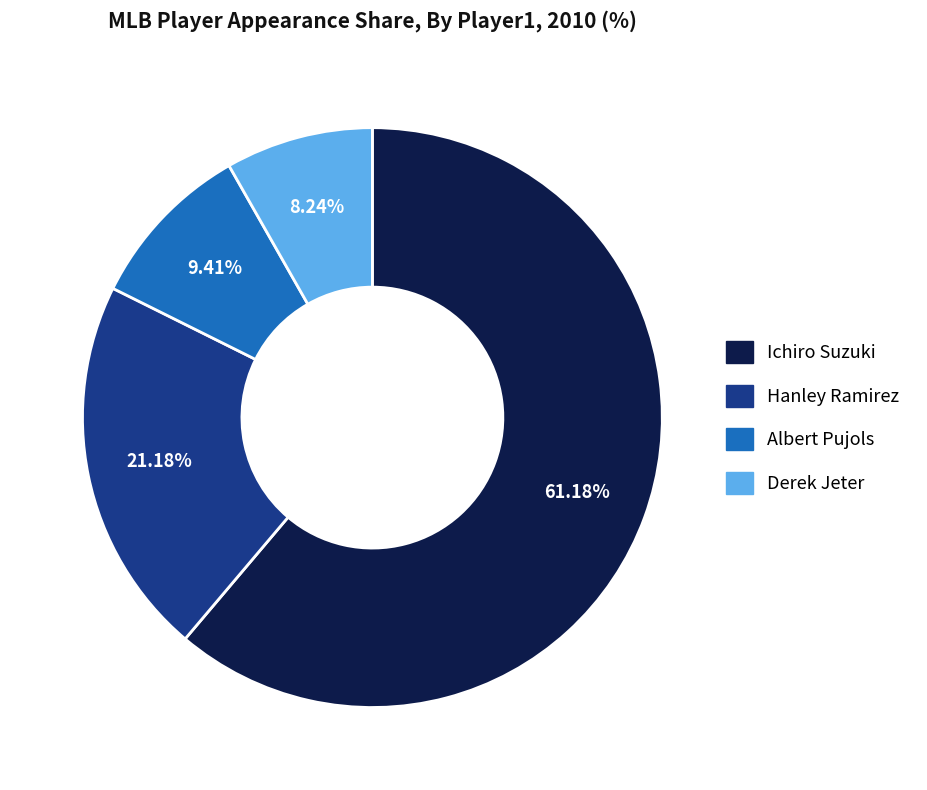

To the nearest percent, what is the combined percentage of Ichiro Suzuki and Hanley Ramirez?

82%